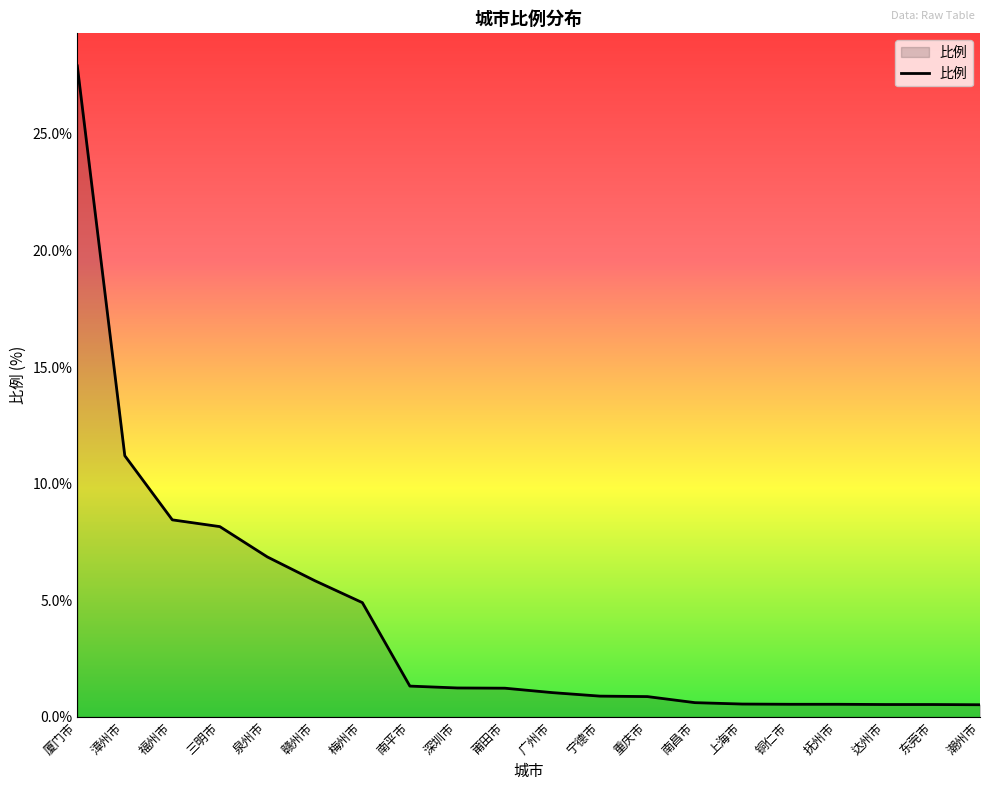

What position from the left is 赣州市?

6